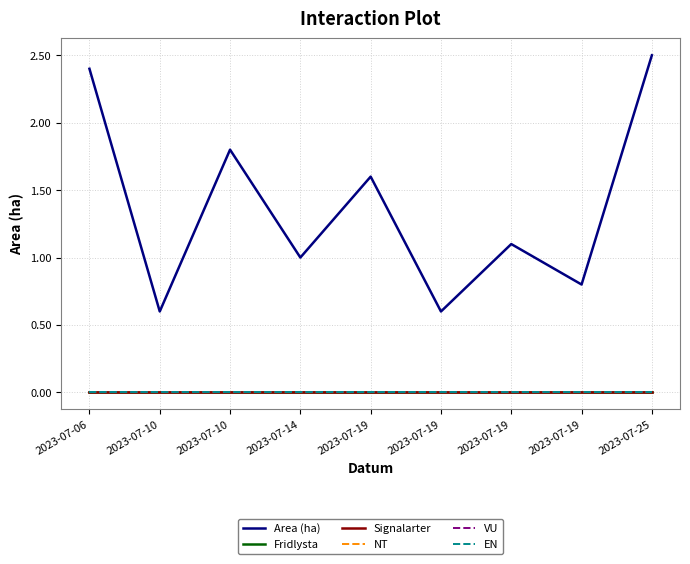

Between 2023-07-06 and 2023-07-25, which series saw the biggest shift?

Area (ha)